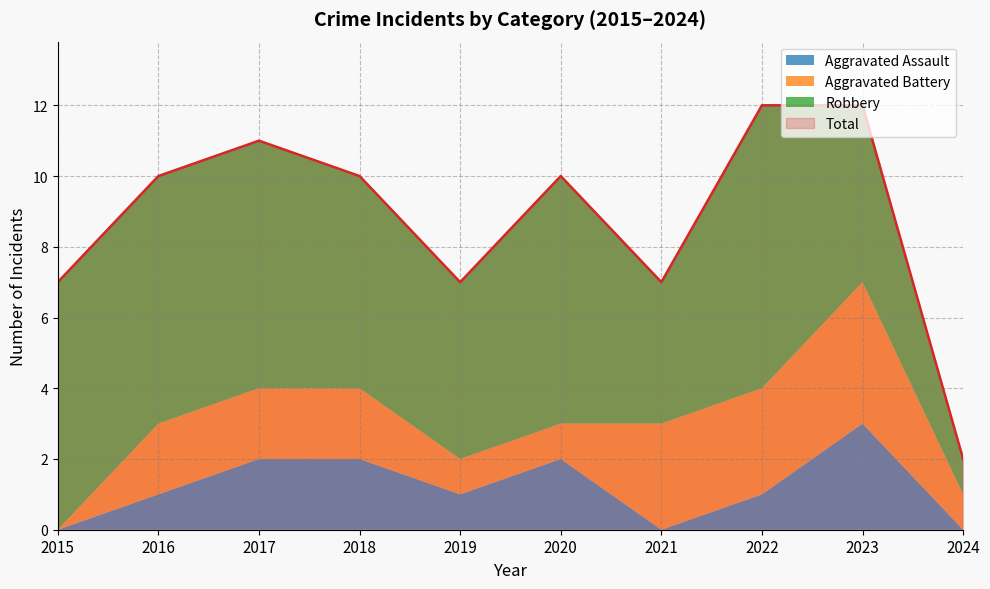

Rank the series at 2020 from highest to lowest value.

Total, Robbery, Aggravated Assault, Aggravated Battery